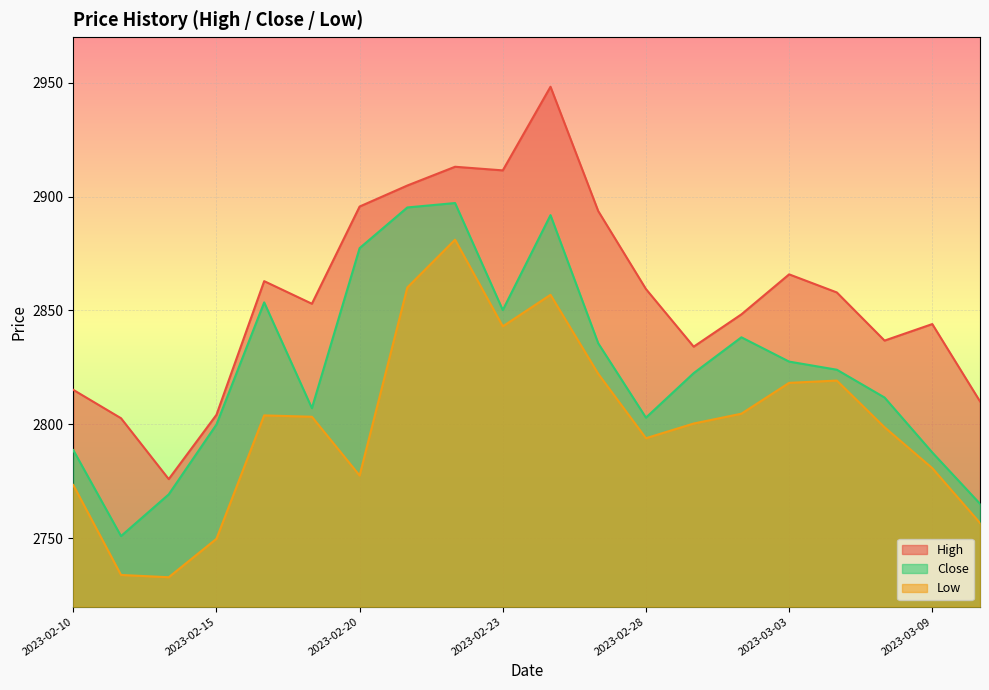

Reading left to right, list all the values displayed in this chart.

High: 2815.2	2802.7	2776.0	2804.2	2862.9	2853.0	2895.6	2904.8	2913.1	2911.5	2948.2	2893.6	2859.4	2834.1	2848.3	2865.9	2857.9	2836.8	2844.0	2810.1
Close: 2788.7	2751.0	2769.3	2799.9	2853.6	2807.1	2877.4	2895.2	2897.2	2850.2	2891.8	2835.6	2803.0	2822.5	2838.2	2827.6	2824.0	2811.8	2787.7	2765.2
Low: 2773.4	2733.9	2732.9	2749.8	2804.0	2803.4	2777.6	2860.1	2881.1	2843.0	2856.9	2822.2	2793.9	2800.4	2804.7	2818.2	2819.2	2798.8	2780.8	2756.7